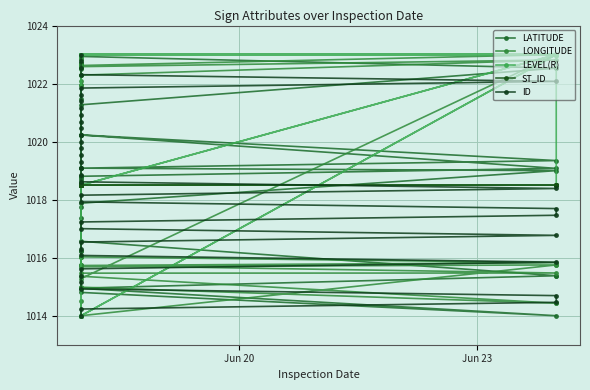

Which series ends up on top after the final intersection of LONGITUDE and ID?

ID